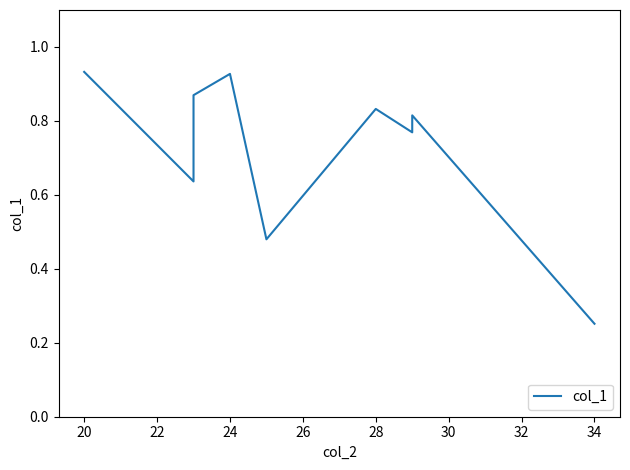

Does the chart have visible grid lines?

No